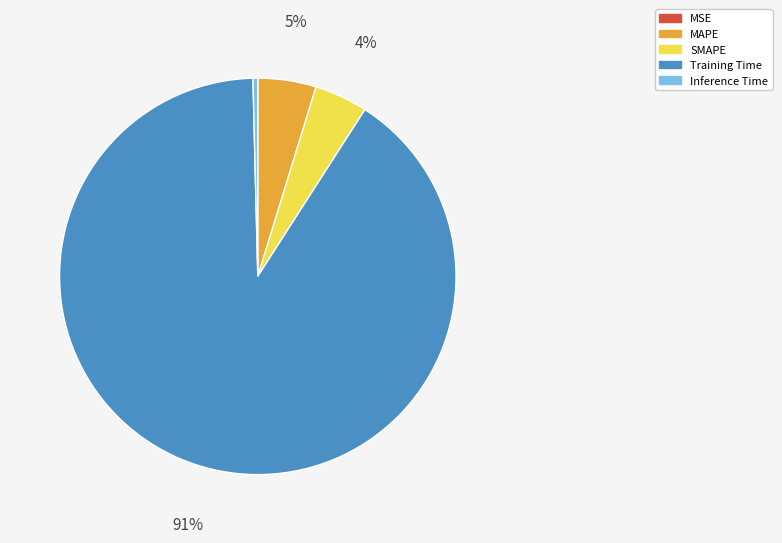

Which slice represents more than half of the pie?

Training Time